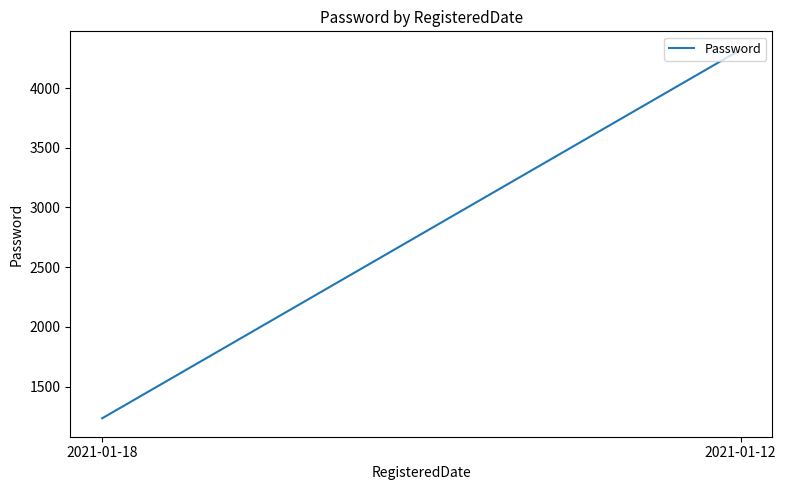

Reading right to left, list all the values displayed in this chart.

4321	1234